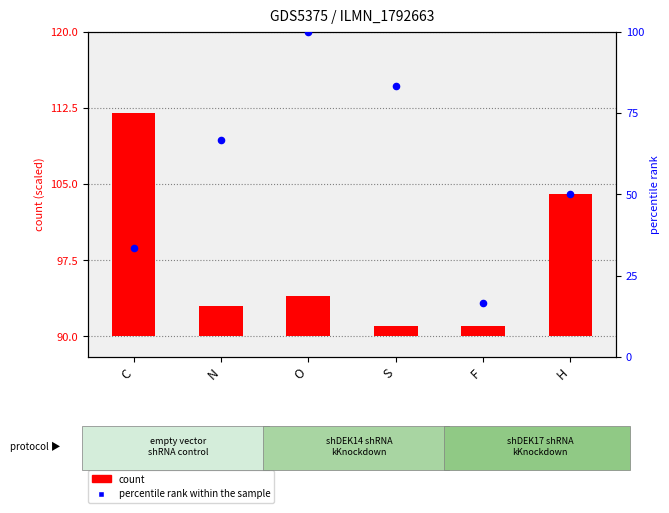

What are all the series names shown in the legend?

count, percentile rank within the sample